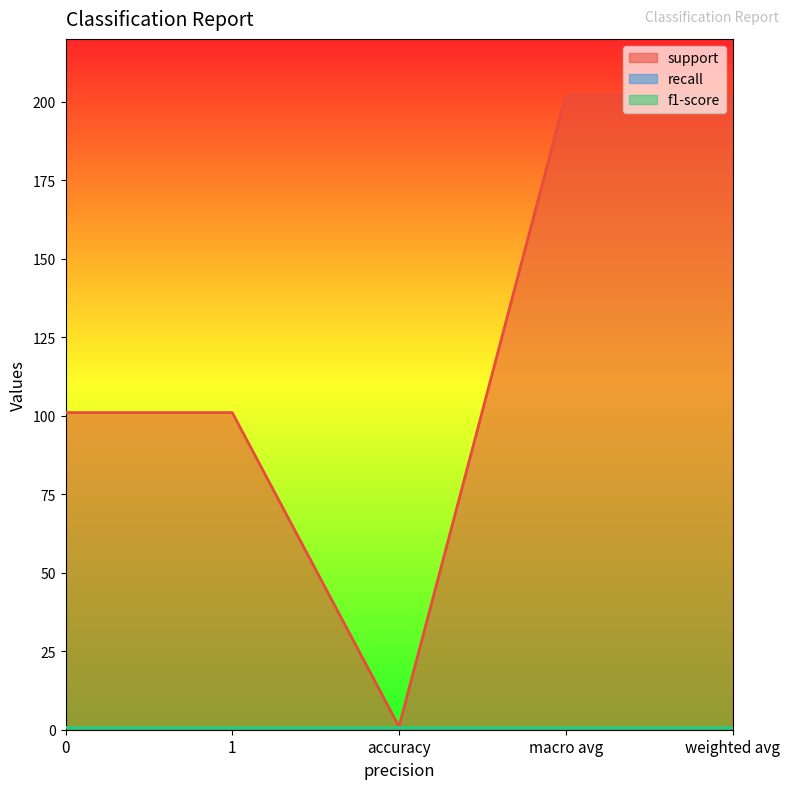

How many data points in support are above 101?

2